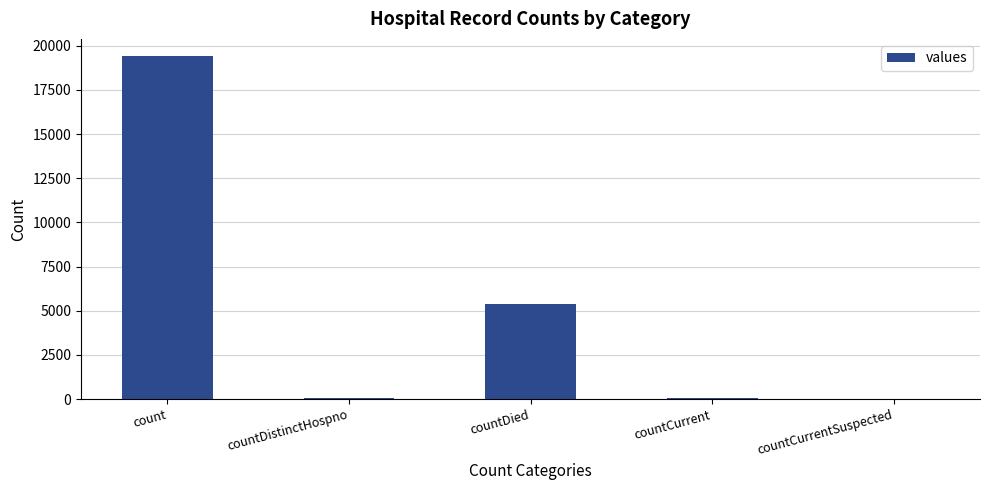

At which label is the value closest to 9710?

countDied